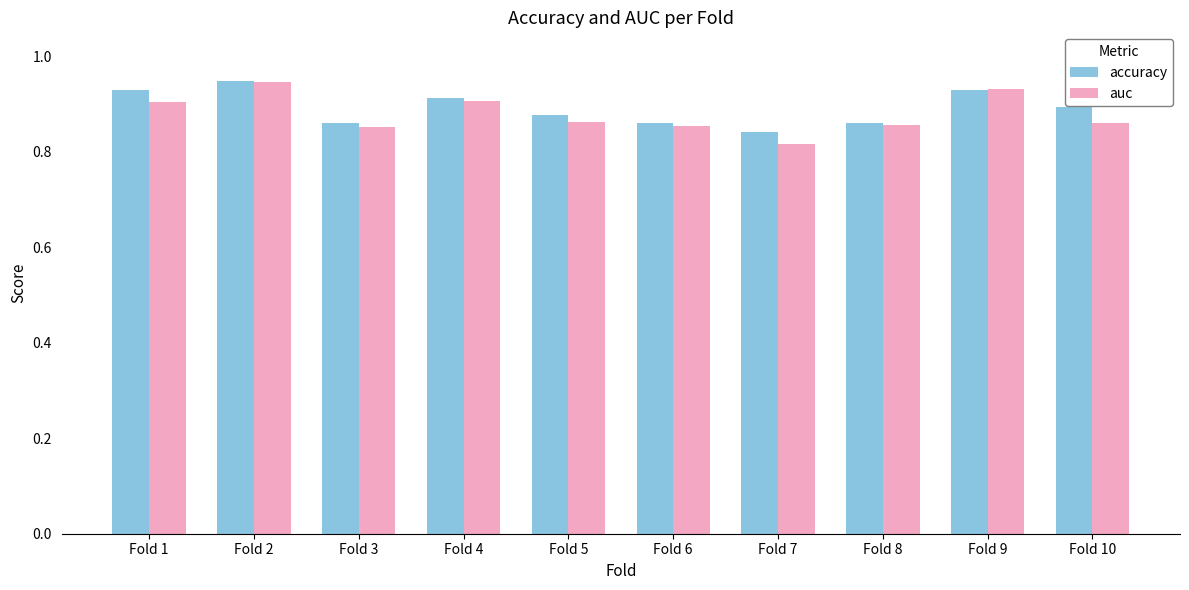

At which label does auc reach its minimum?

Fold 7